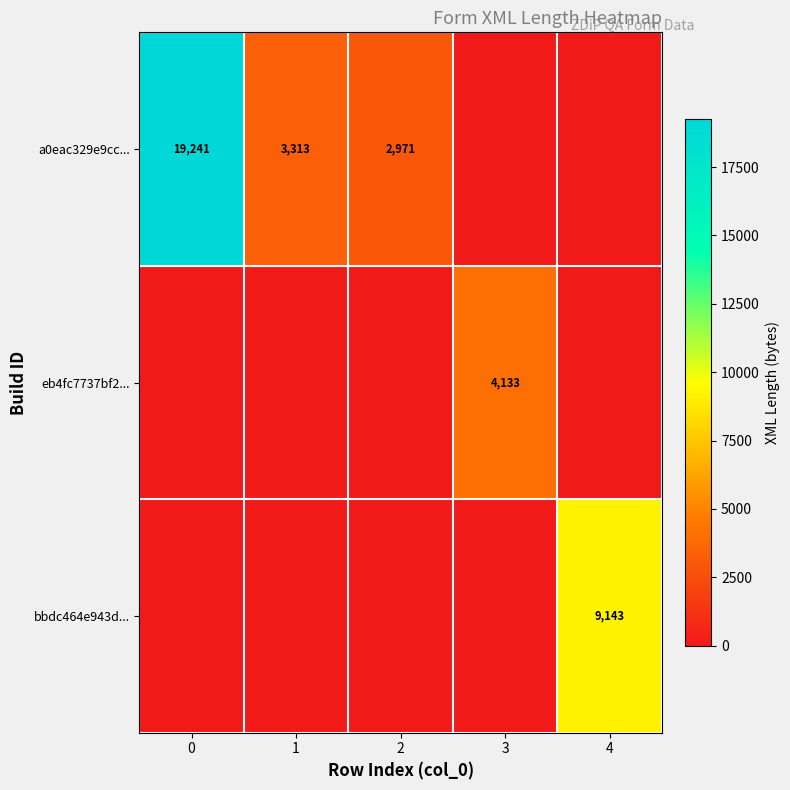

What is the sum of the a0eac329e9cc... values at 1 and 2?

6284